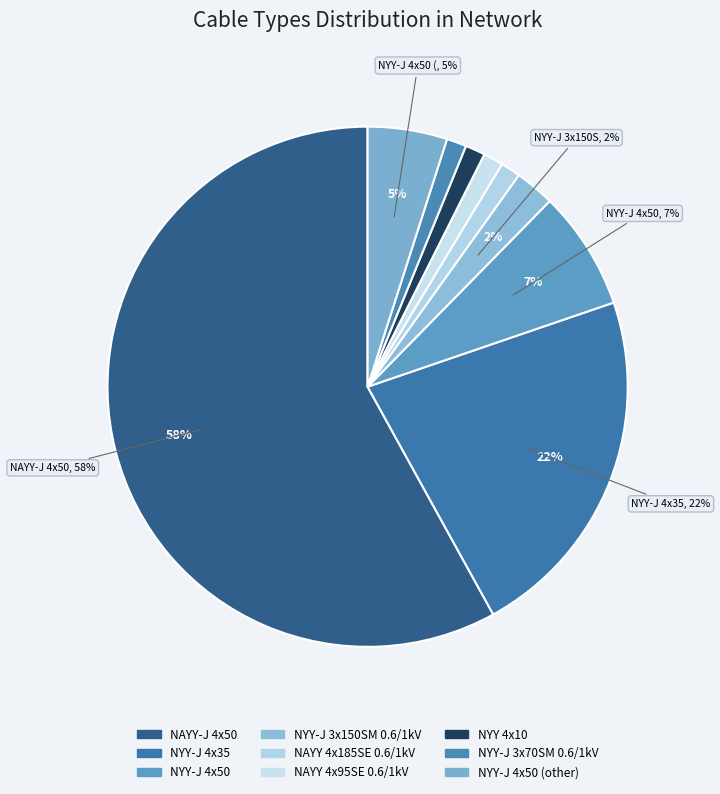

Do NYY-J 4x50 and NYY-J 4x35 together represent more than half of the pie?

No